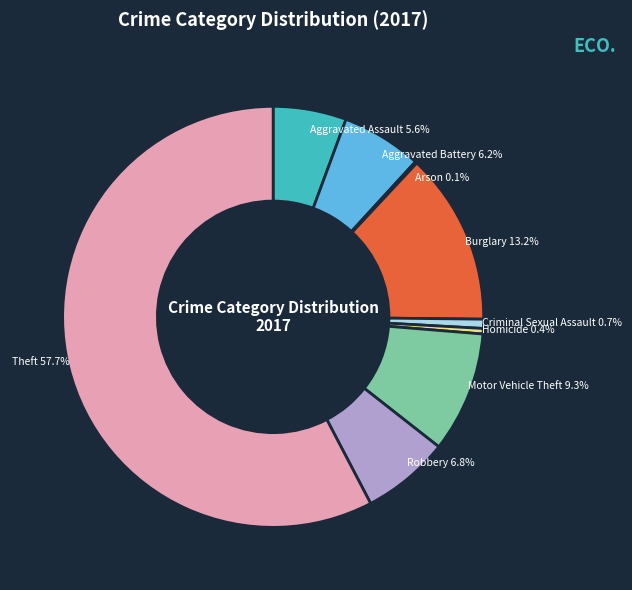

To the nearest percent, what percentage of the pie is Theft?

58%